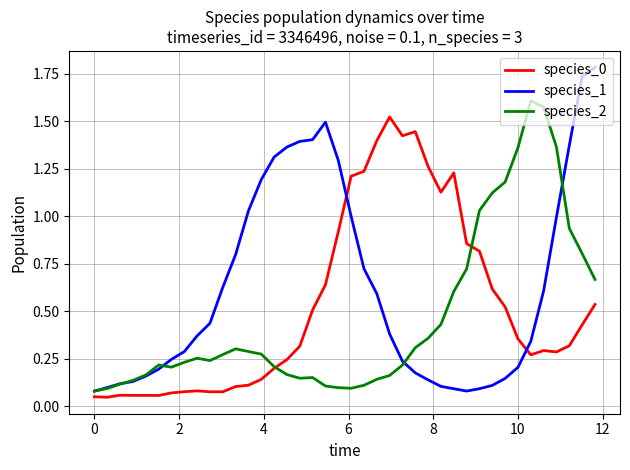

How many distinct data groups are displayed?

3